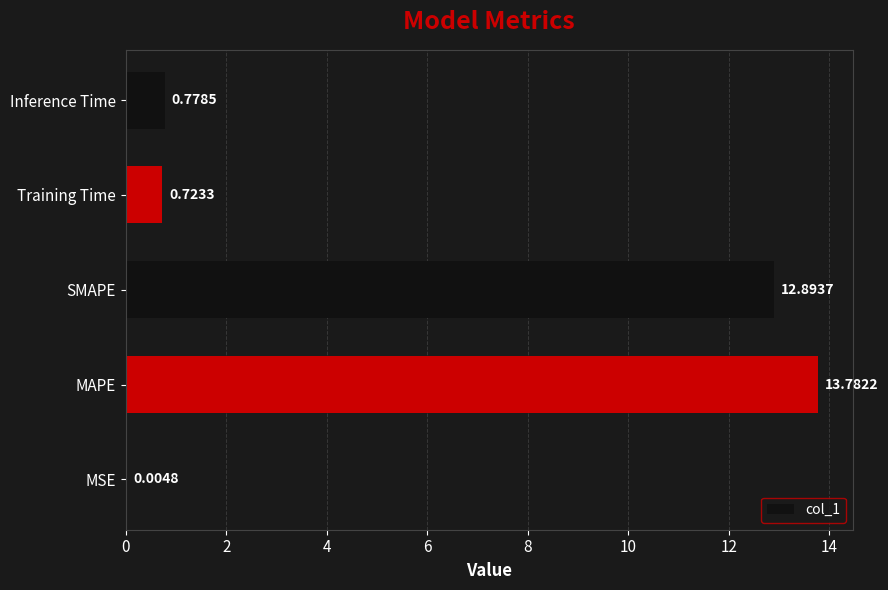

Which has a higher value, MAPE or MSE?

MAPE